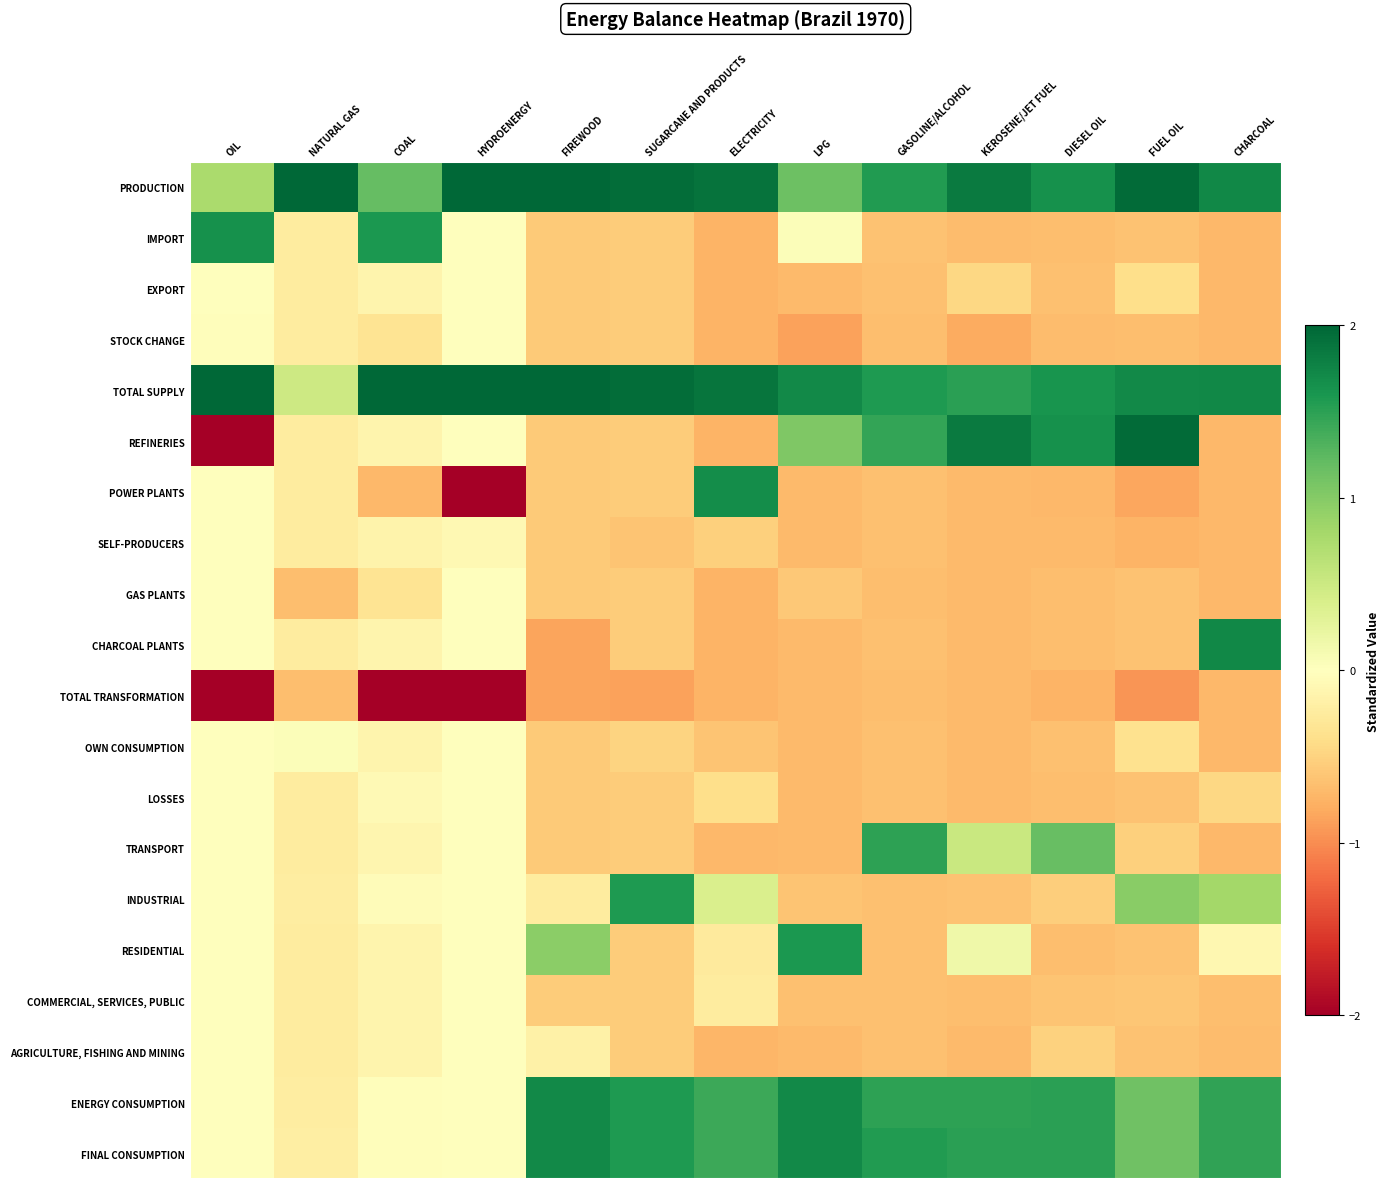

At how many categories does at least one series exceed 0?

13